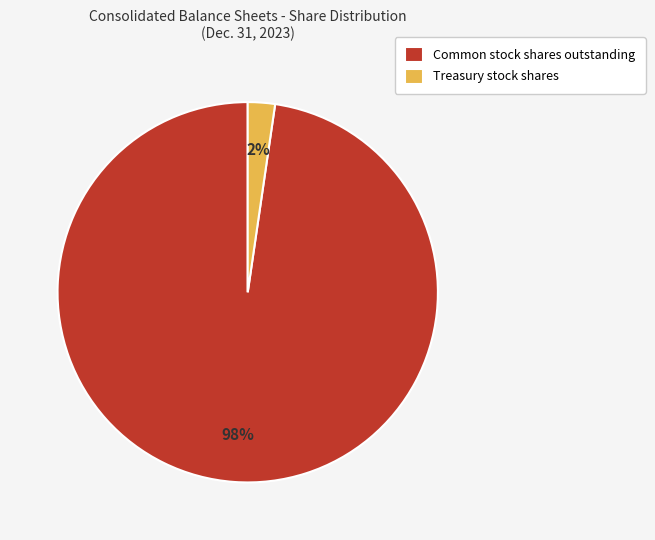

Which slice is the smallest?

Treasury stock shares